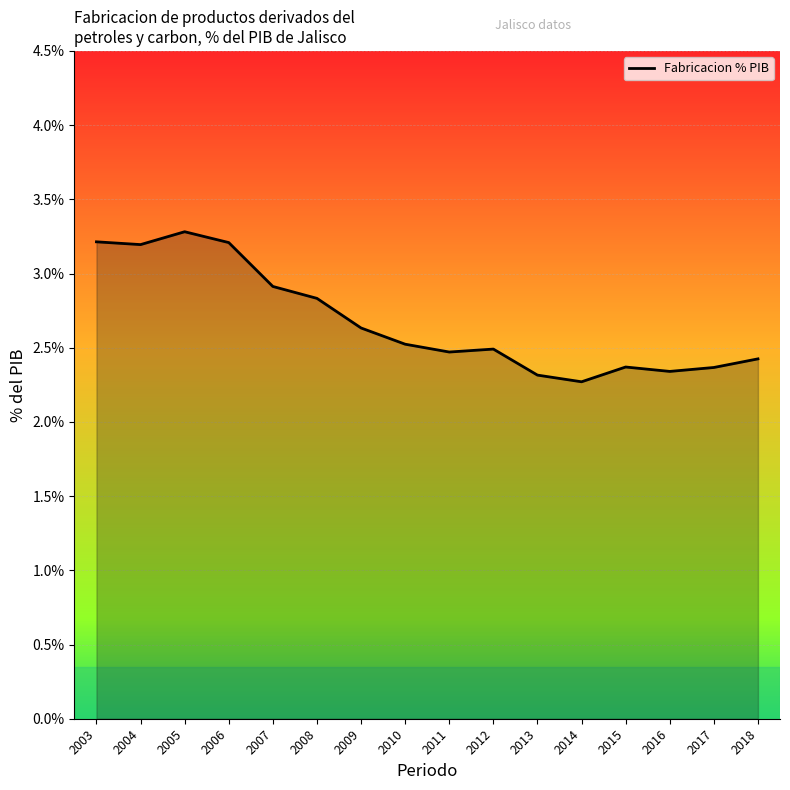

What is the difference between the maximum and minimum values?

1.0